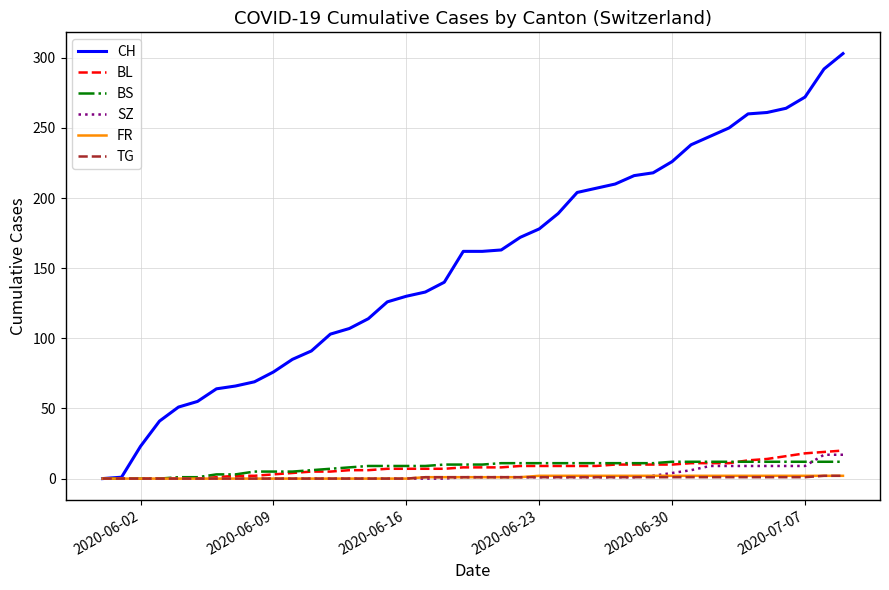

Which series has the largest range (max minus min)?

CH